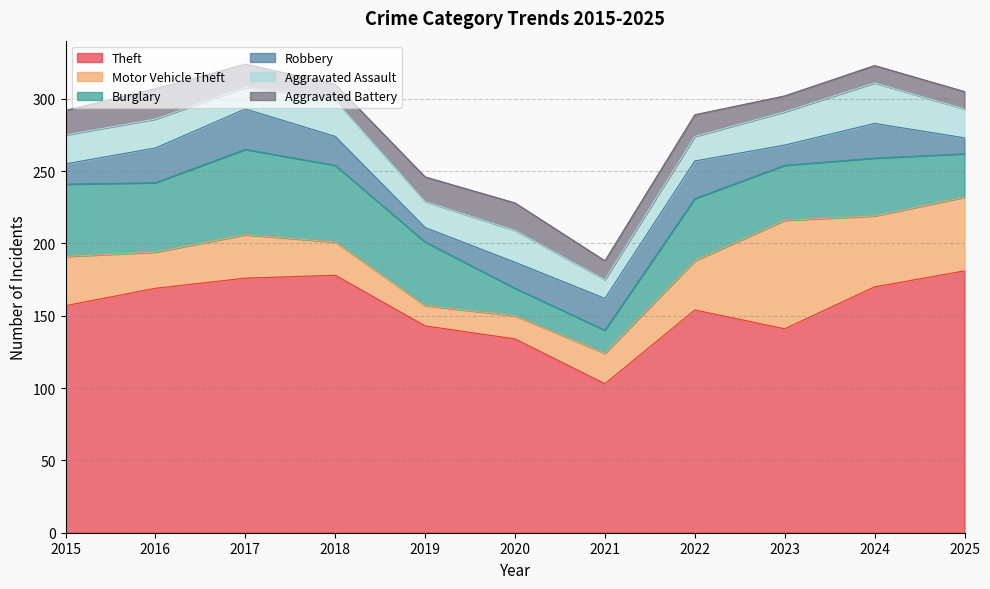

What is the sum of the Aggravated Assault values at 2025 and 2015?

40